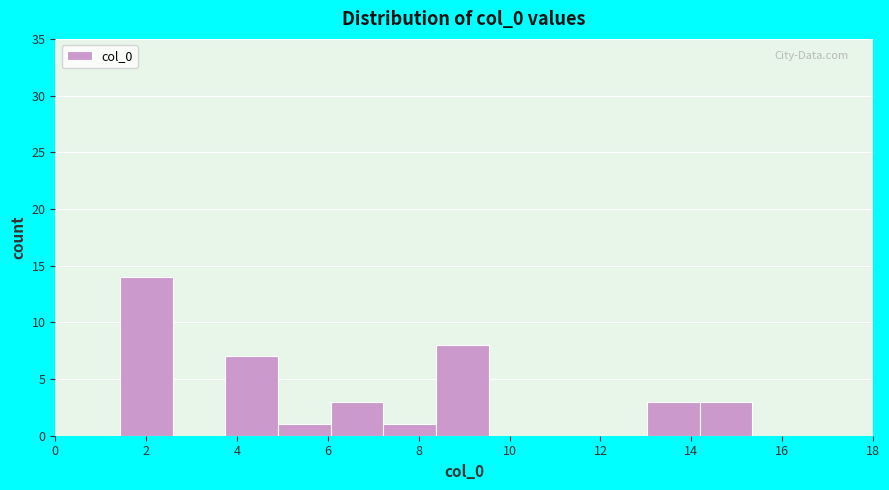

What is the height of the bar covering 7.2 to 8.4 on the x-axis? Neither the bar edges nor the heights are printed on the chart, so give them approximately, as read against the axes.

1